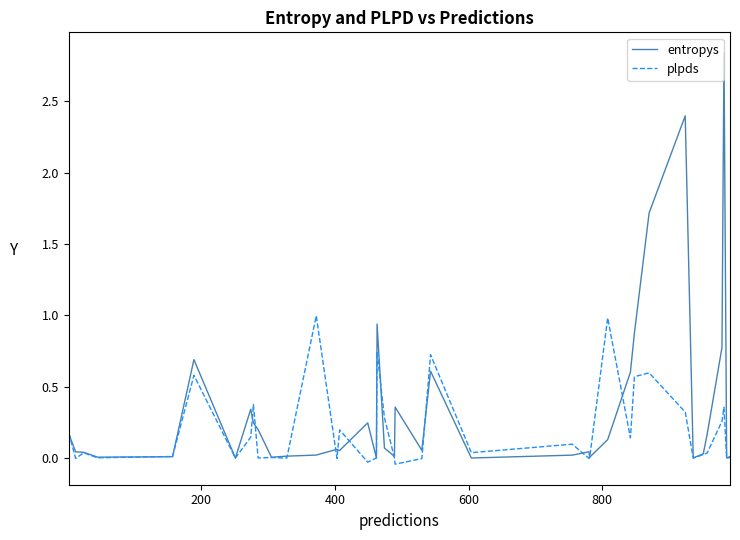

Which series has the widest spread of values?

entropys